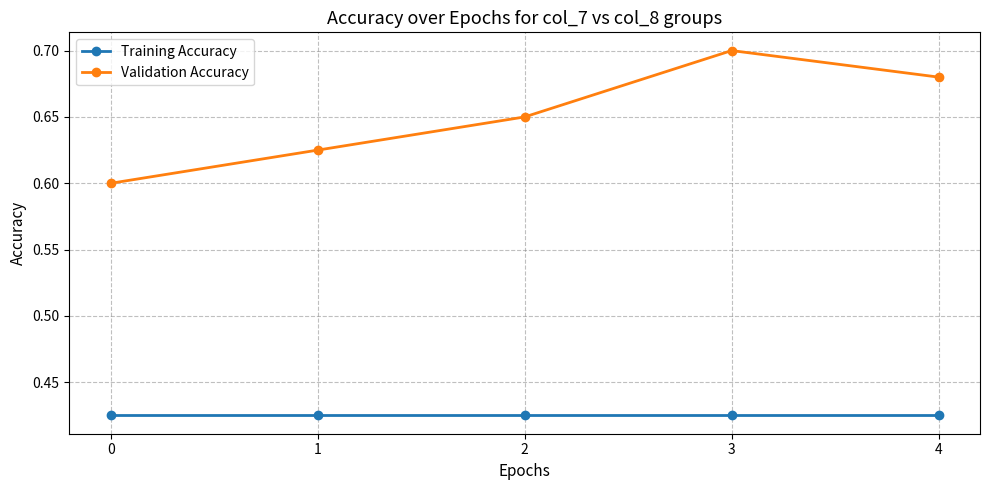

The value of Validation Accuracy at 2 is 0.7. True or false?

True